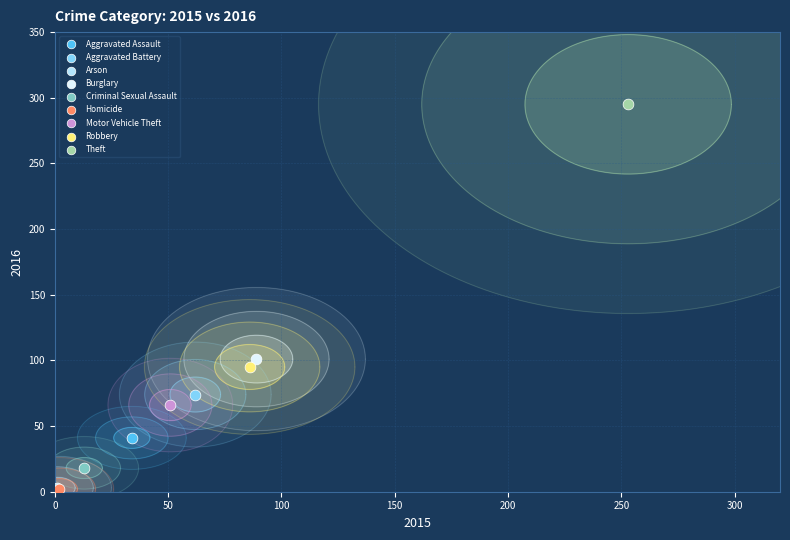

Which series reaches the maximum Y coordinate?

Theft